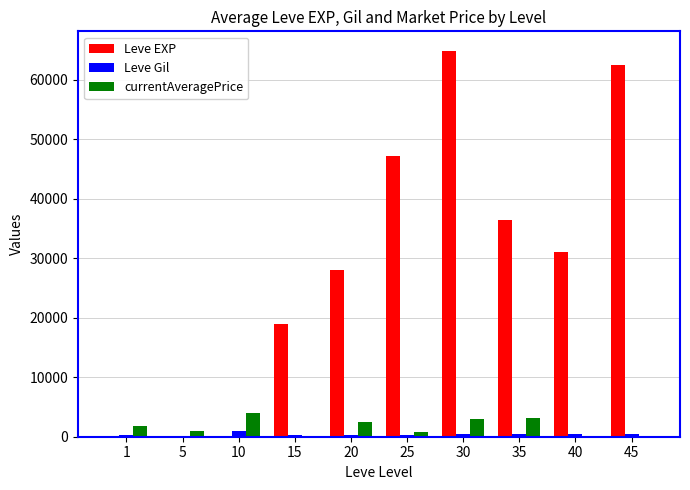

At which category is the sum across all series the highest?

30